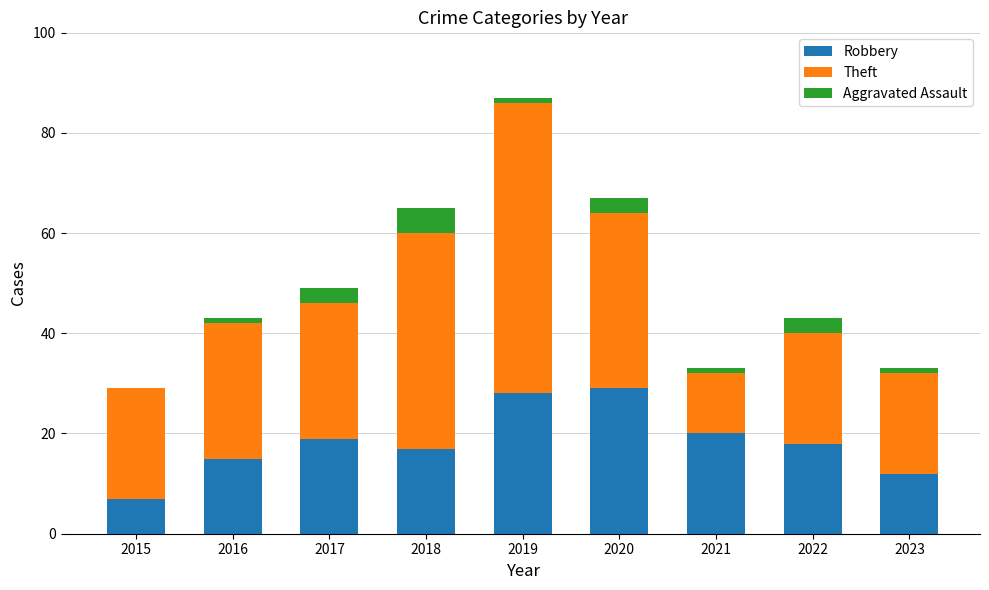

Does the chart contain stacked bars?

Yes